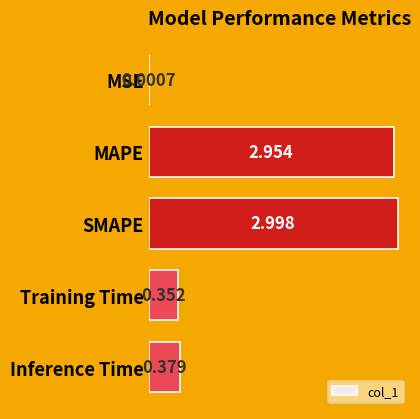

Which category has the highest value across all series?

SMAPE